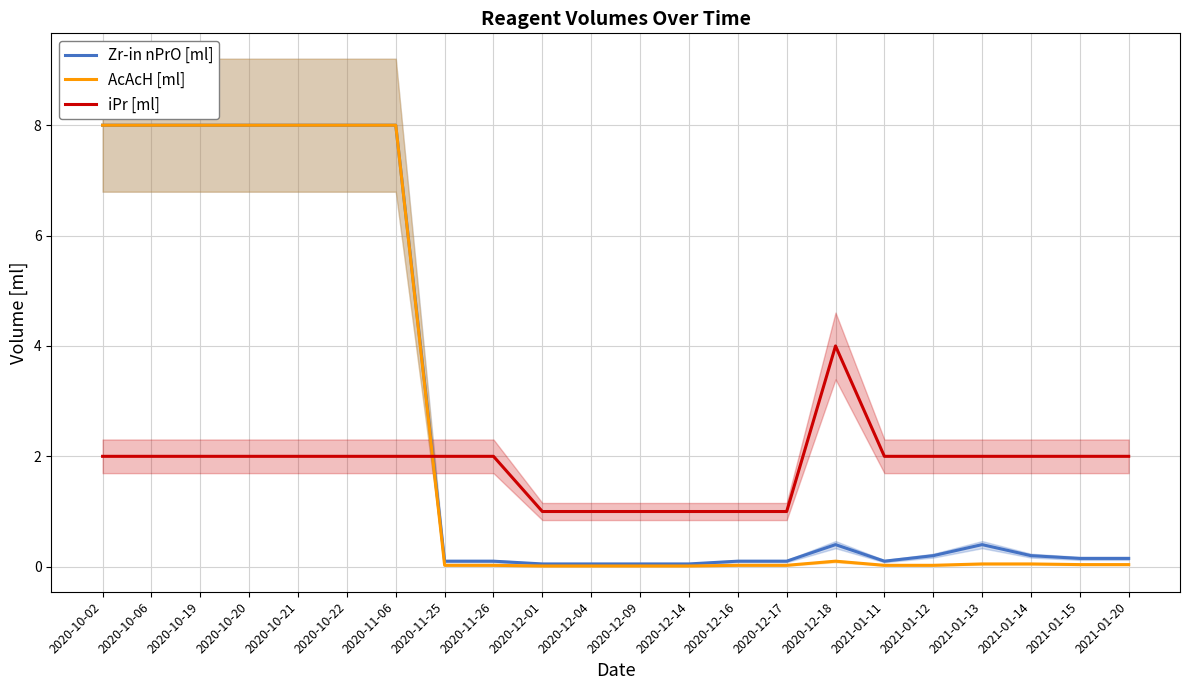

At 2020-10-02, list the series in order from largest to smallest.

Zr-in nPrO [ml], AcAcH [ml], iPr [ml]